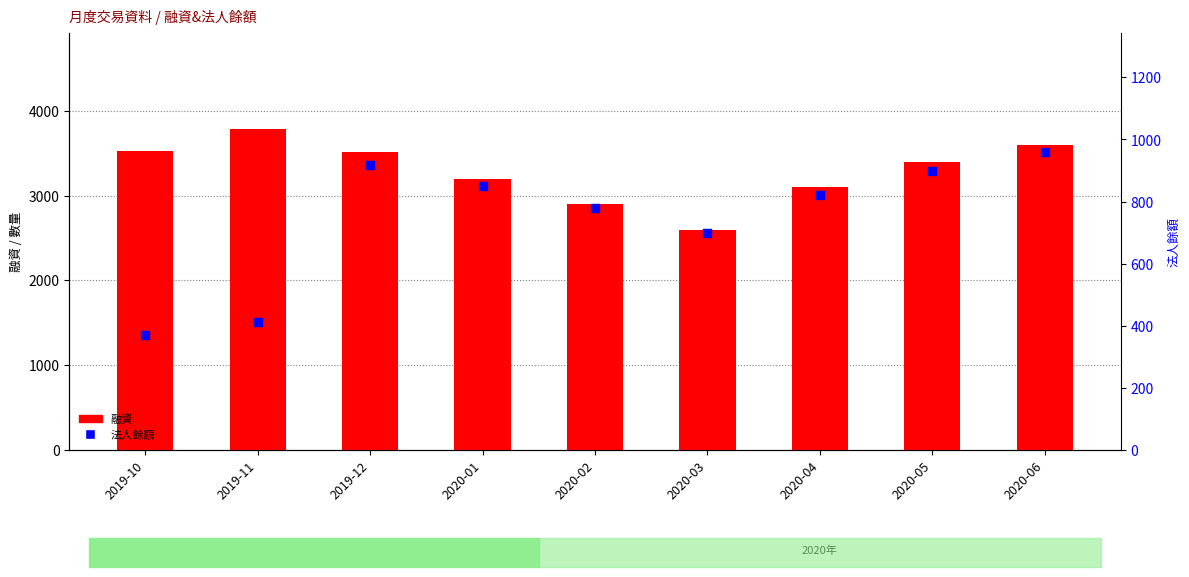

Which series has the largest Y range (max minus min)?

融資